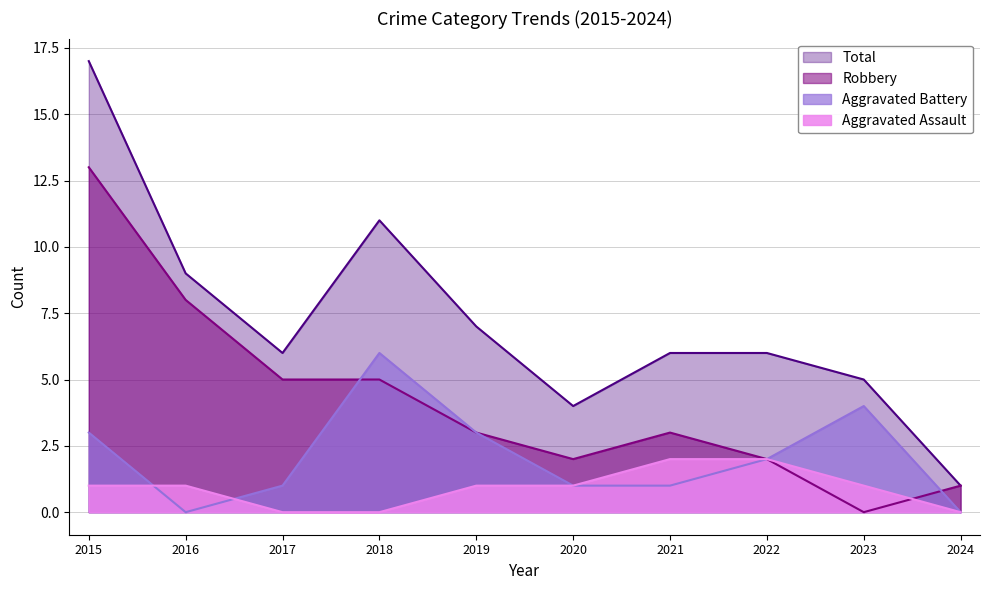

Which series has the widest spread of values?

Total